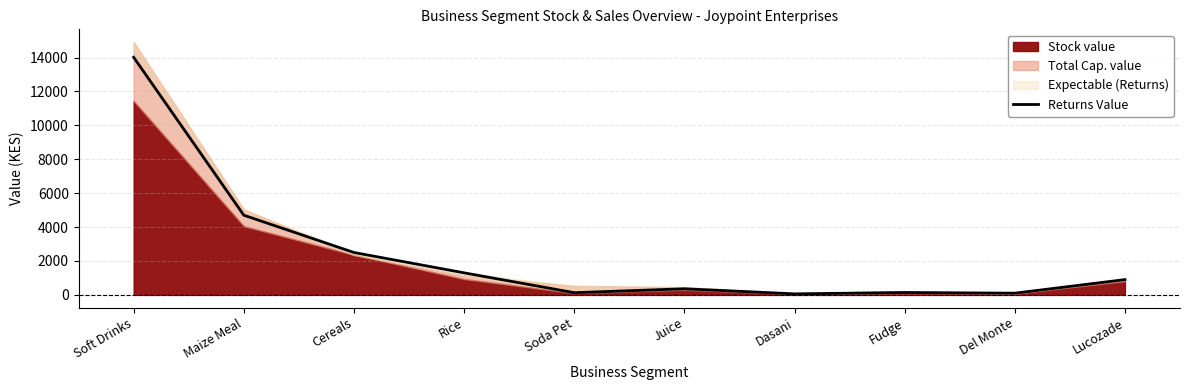

Where is the first local maximum?

Juice